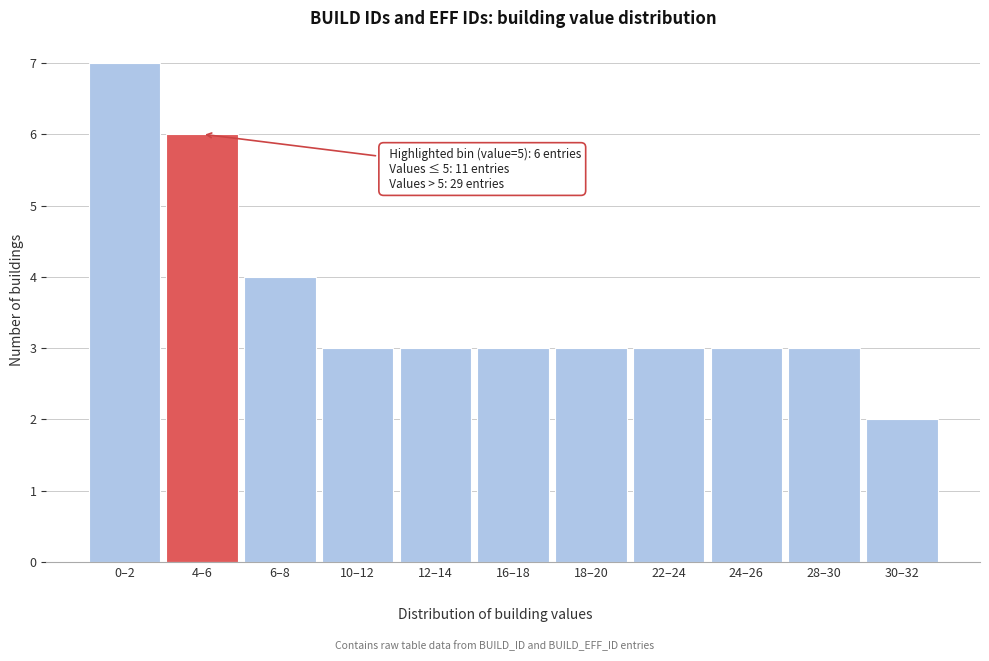

Reading left to right, transcribe all the data shown in this chart.

0–2=7	4–6=6	6–8=4	10–12=3	12–14=3	16–18=3	18–20=3	22–24=3	24–26=3	28–30=3	30–32=2